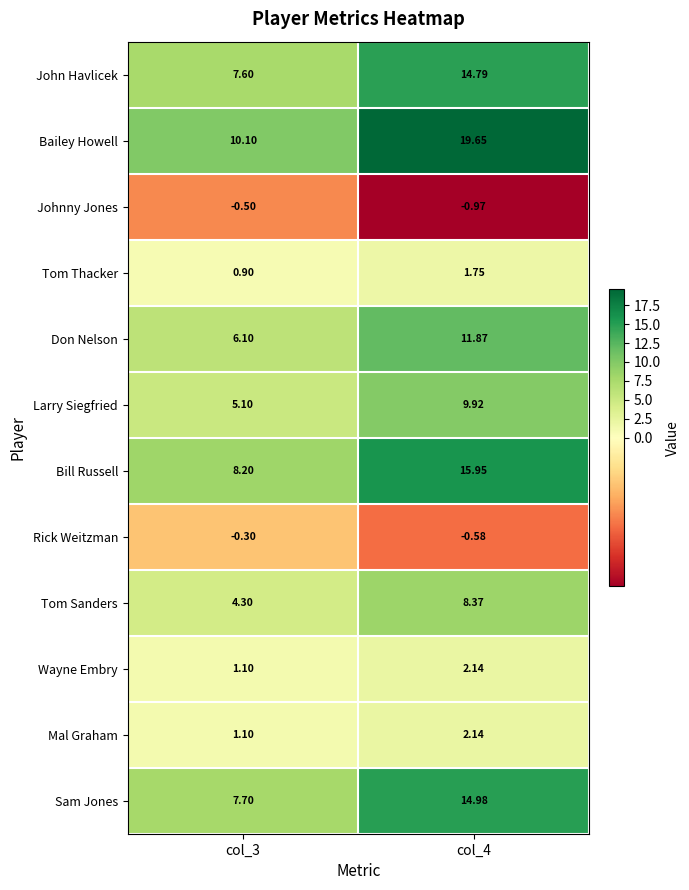

Which series has the largest range (max minus min)?

Bailey Howell